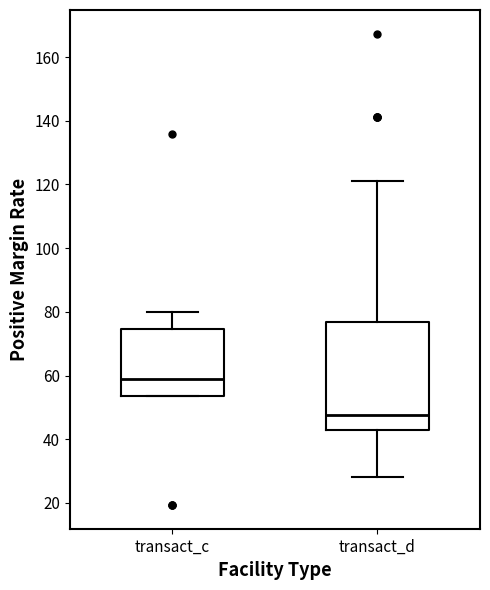

Reading left to right, read every box against the y-axis: the position of its median line, the range the box covers, and the ends of its whiskers. The values are not printed on the chart, so give them approximately, as read against the axis.

transact_c: median 58, box 54 to 74, whiskers 54 to 80
transact_d: median 48, box 42 to 76, whiskers 28 to 120